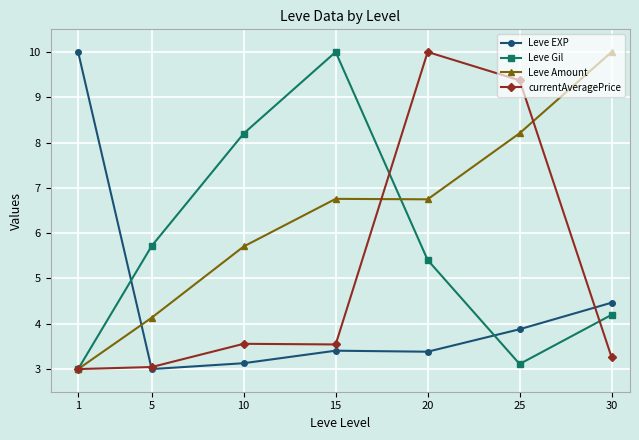

Read the currentAveragePrice value at 5.

3.0